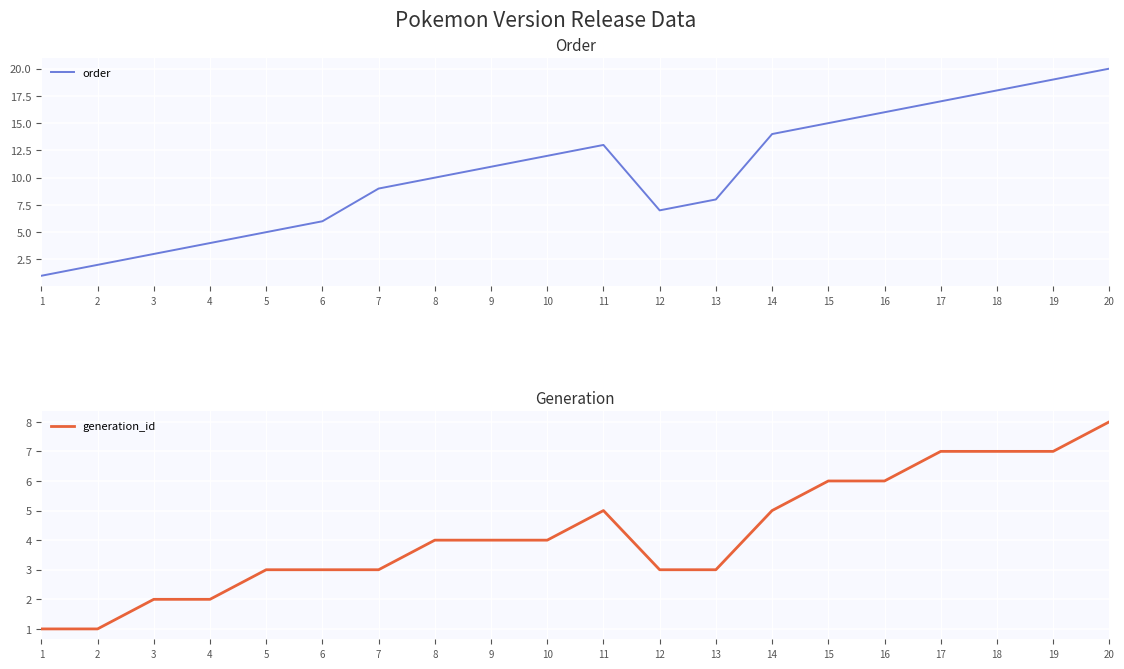

What is the value of the order point at the 16th from the left?

16